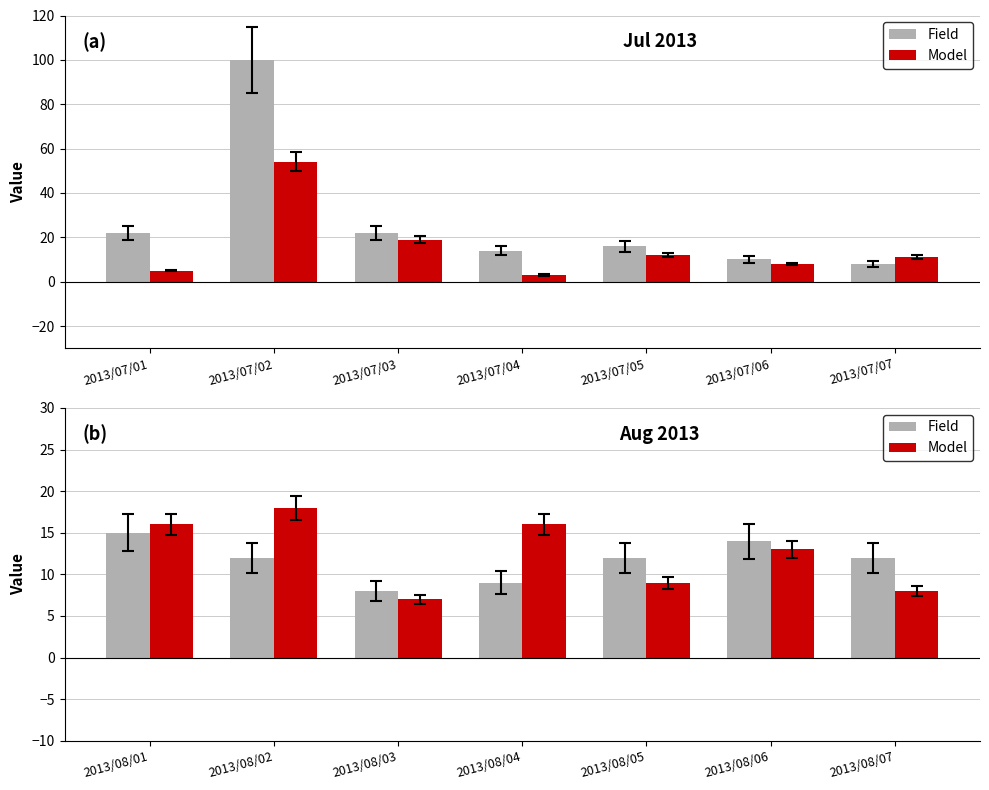

Where does the Field series first go above 12?

2013/08/01